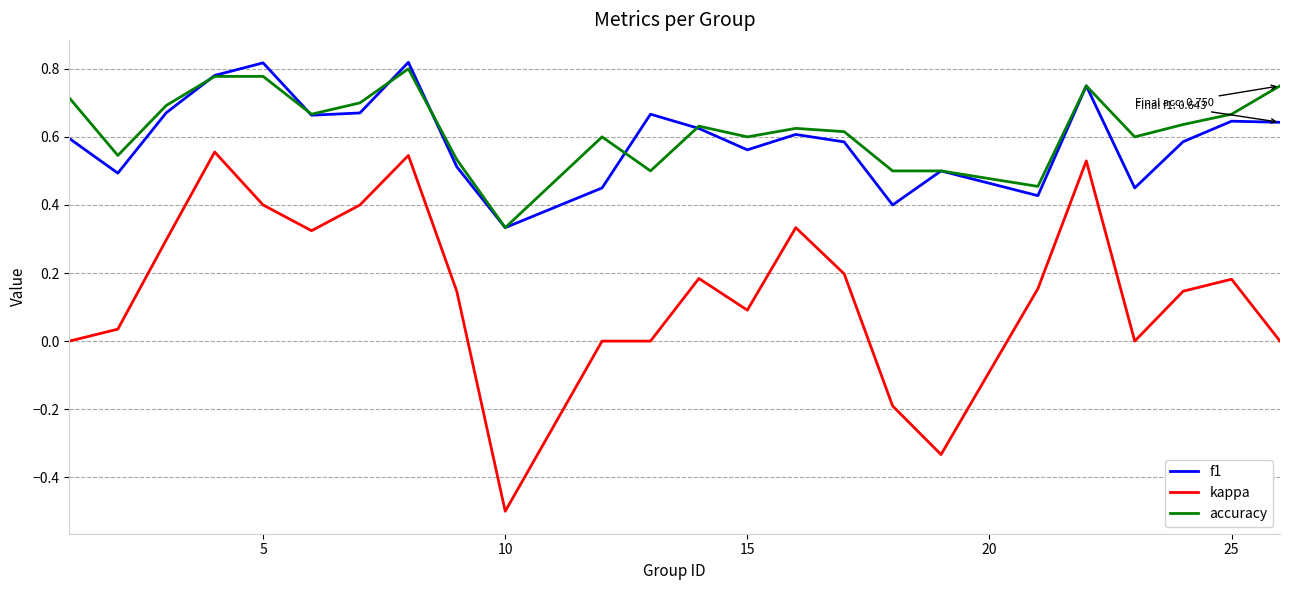

True or false: kappa and accuracy cross at least once.

False